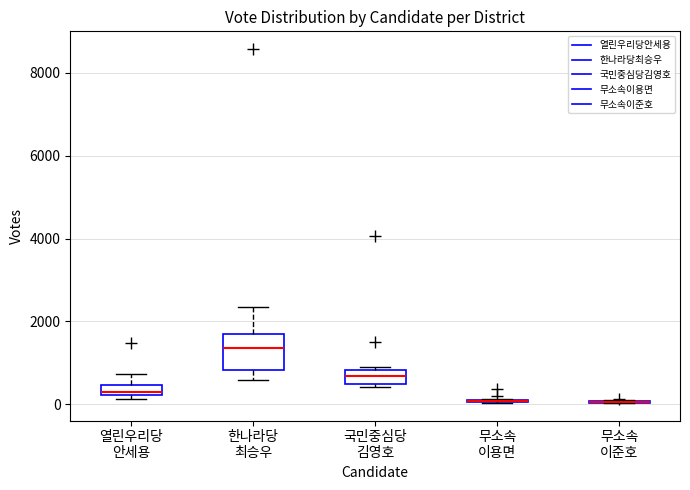

Which box is the tallest, from its lower edge to its upper edge?

한나라당 최승우